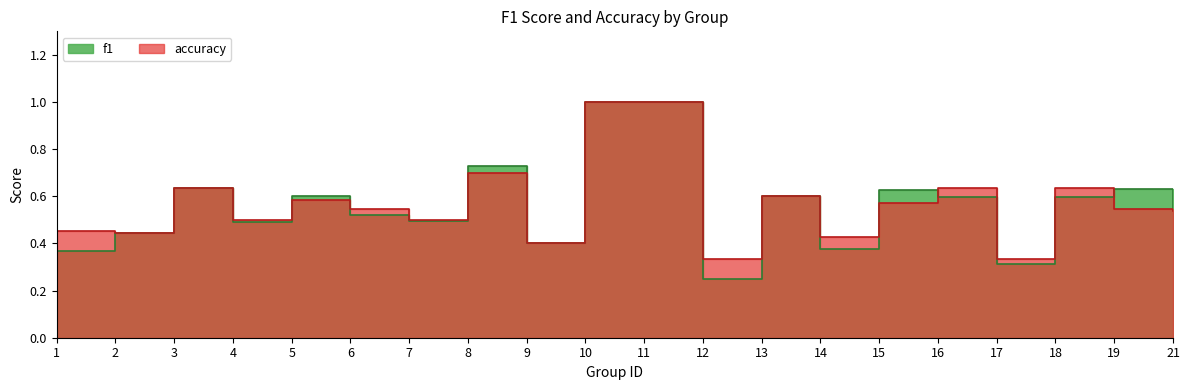

Rank the series by their average value, from lowest to highest.

f1, accuracy